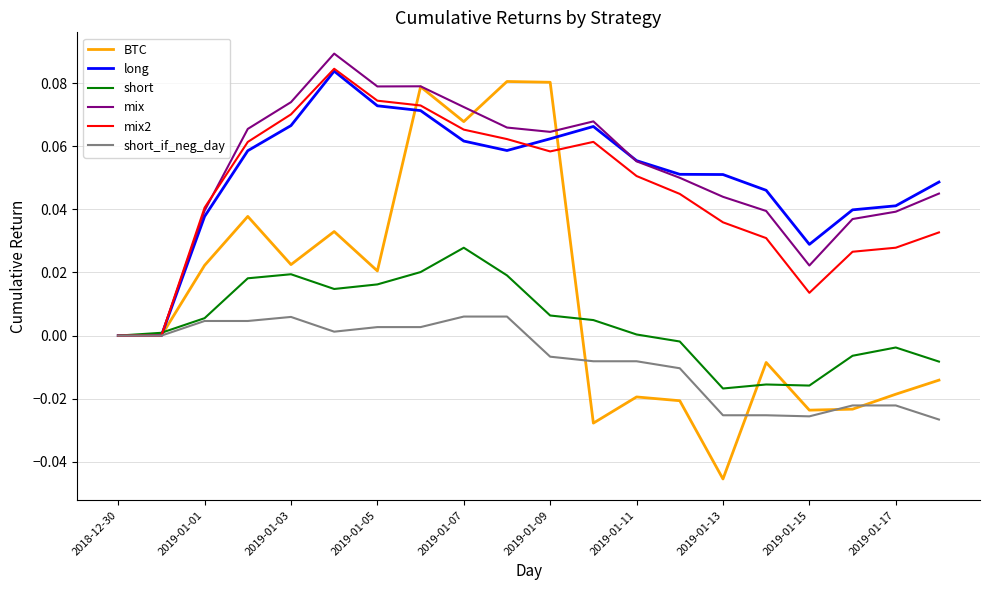

What are all the series names shown in the legend?

BTC, long, short, mix, mix2, short_if_neg_day